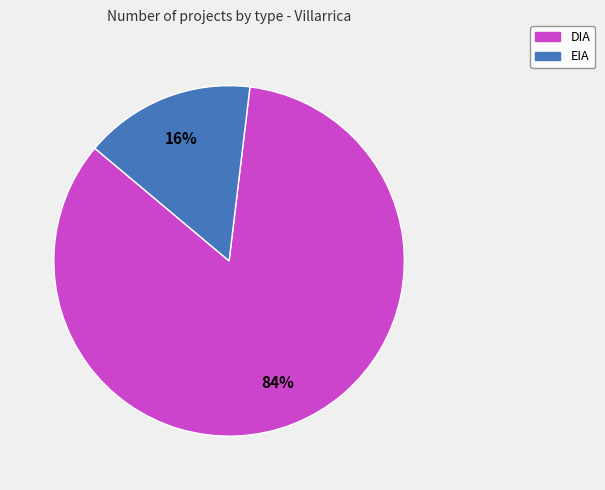

What percentage is the DIA slice, to the nearest percent?

84%